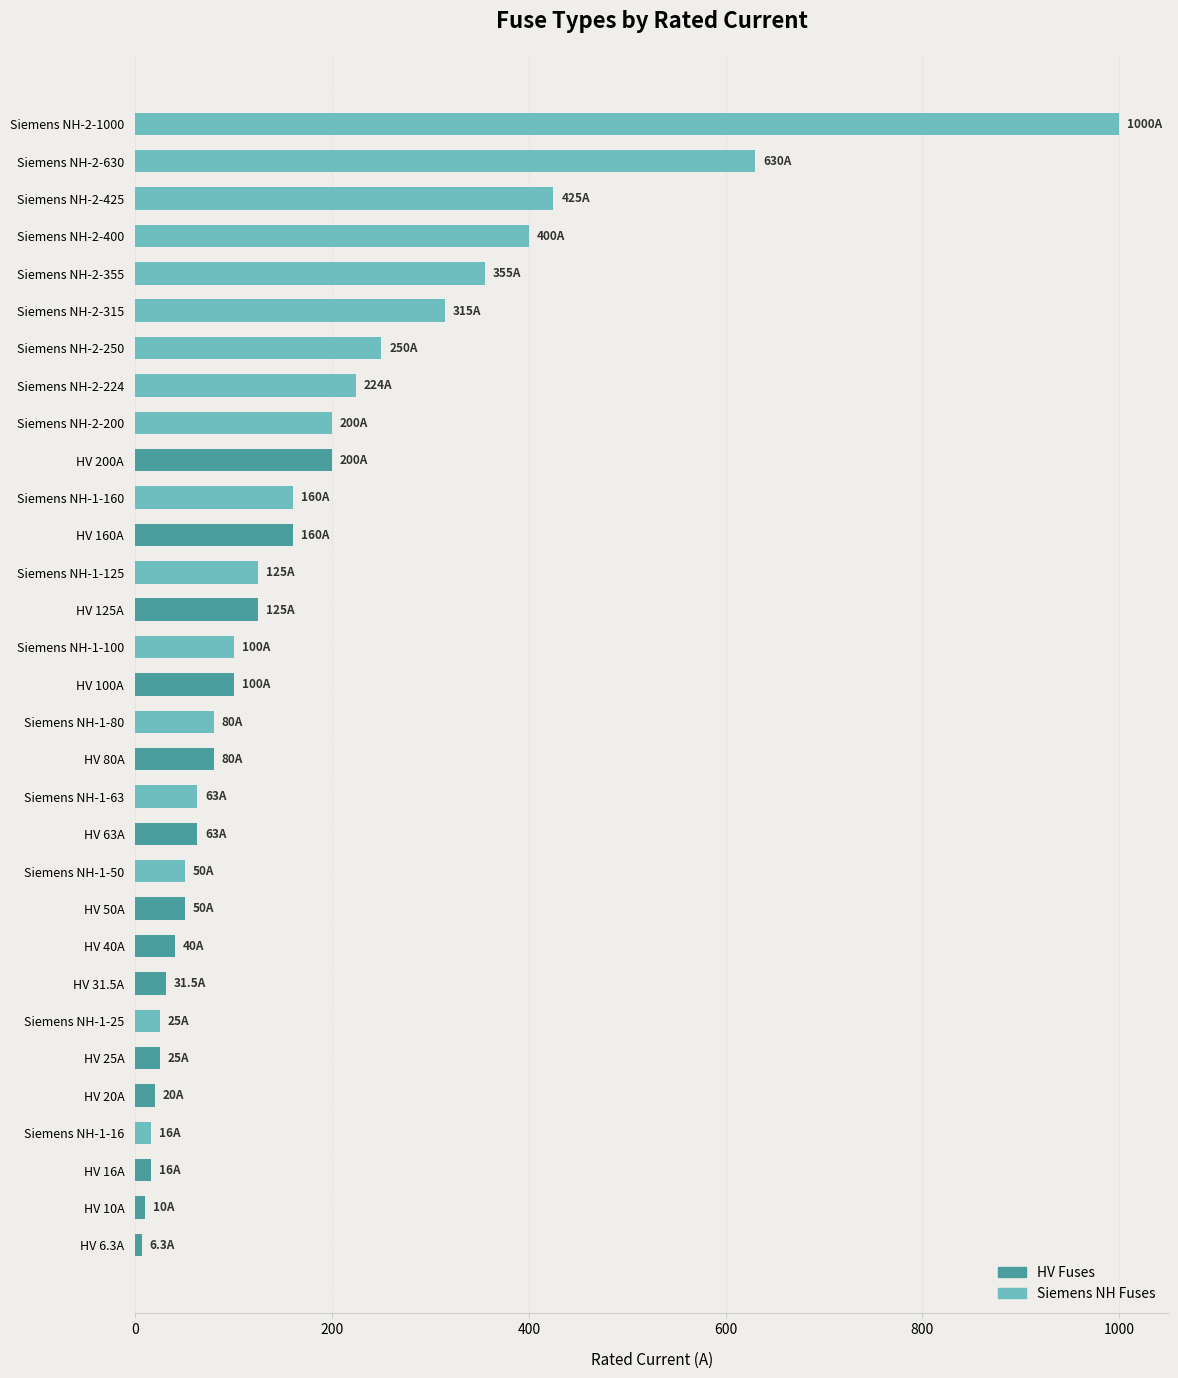

What is the value of the 17th bar from the top?

80.0